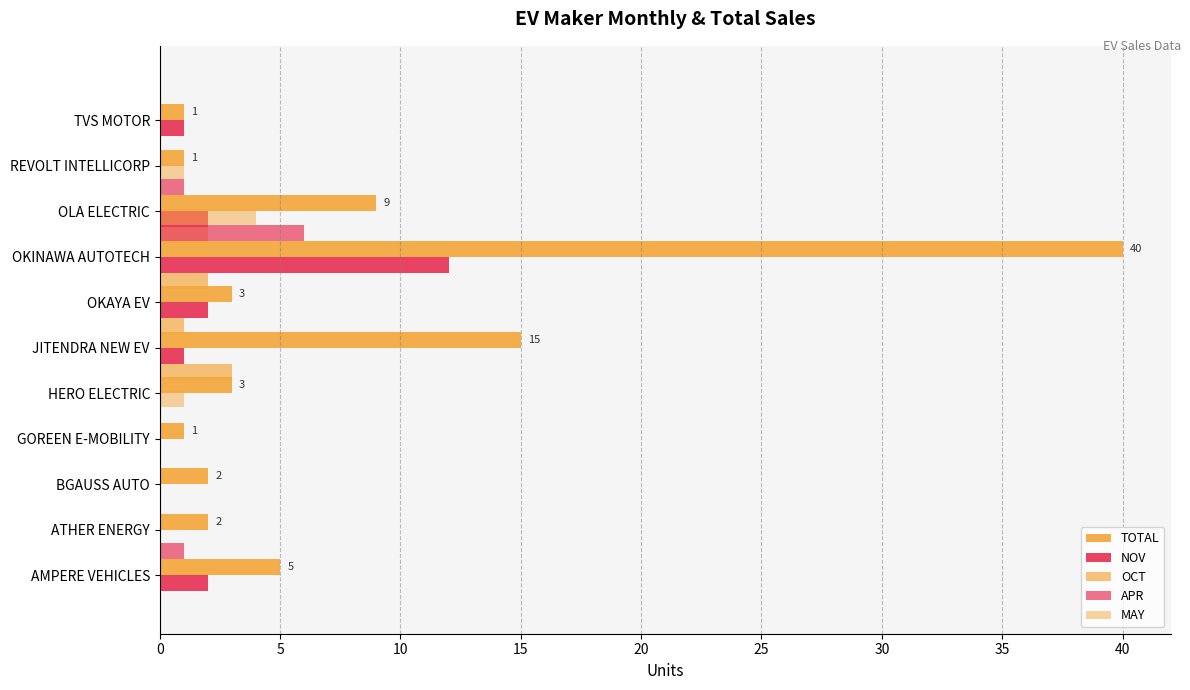

Rank the series by their maximum value, from lowest to highest.

OCT, MAY, APR, NOV, TOTAL